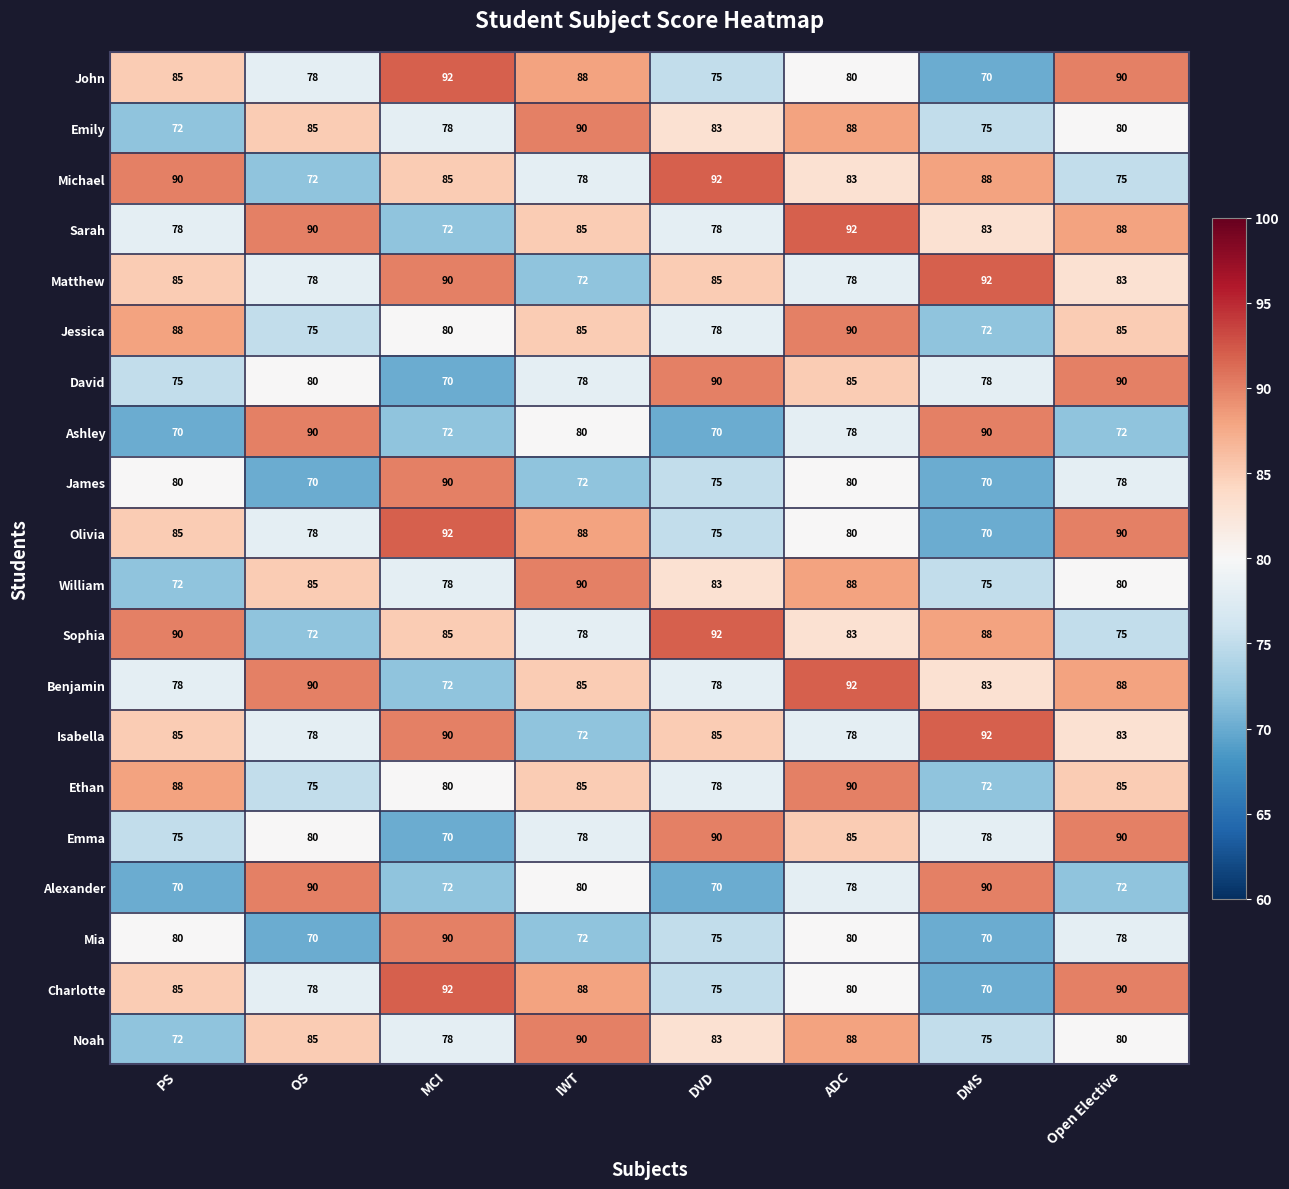

What is the spread (max minus min) of values at PS?

20